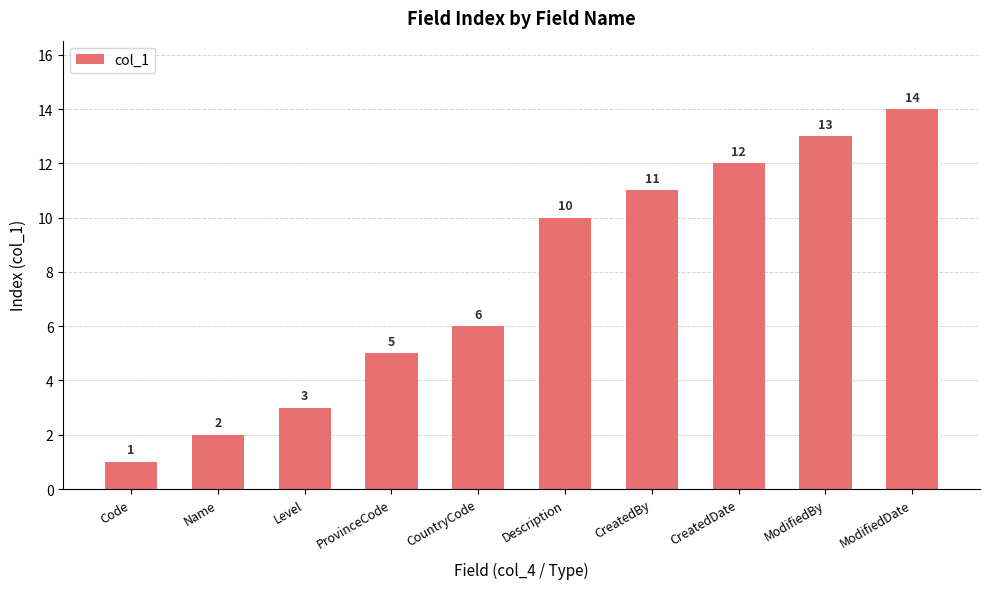

What is the value of the 4th bar from the left?

5